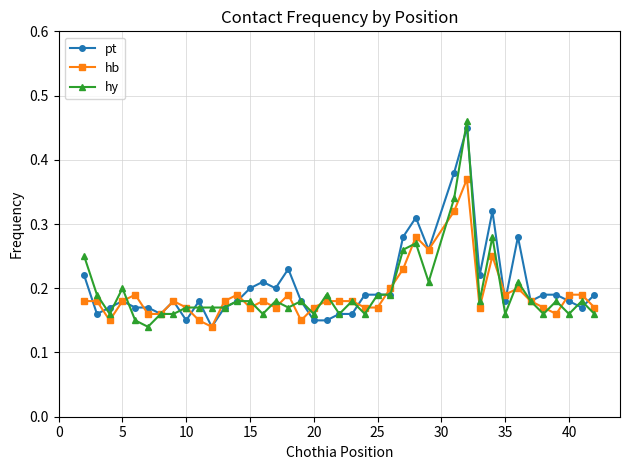

True or false: hy has more than 0 points higher than both neighbors.

True